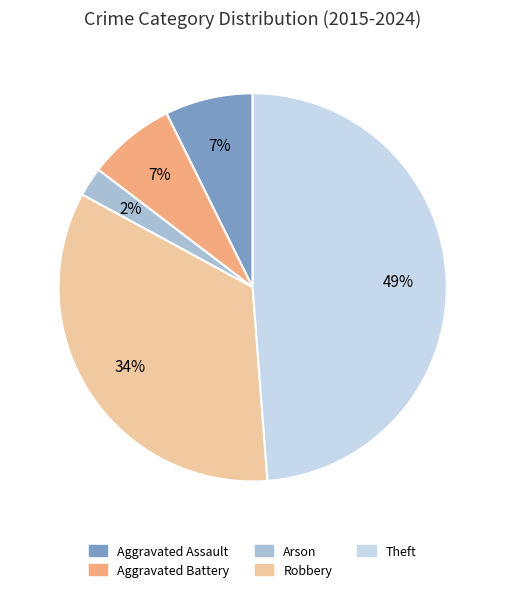

To the nearest percent, what is the average slice percentage?

20%